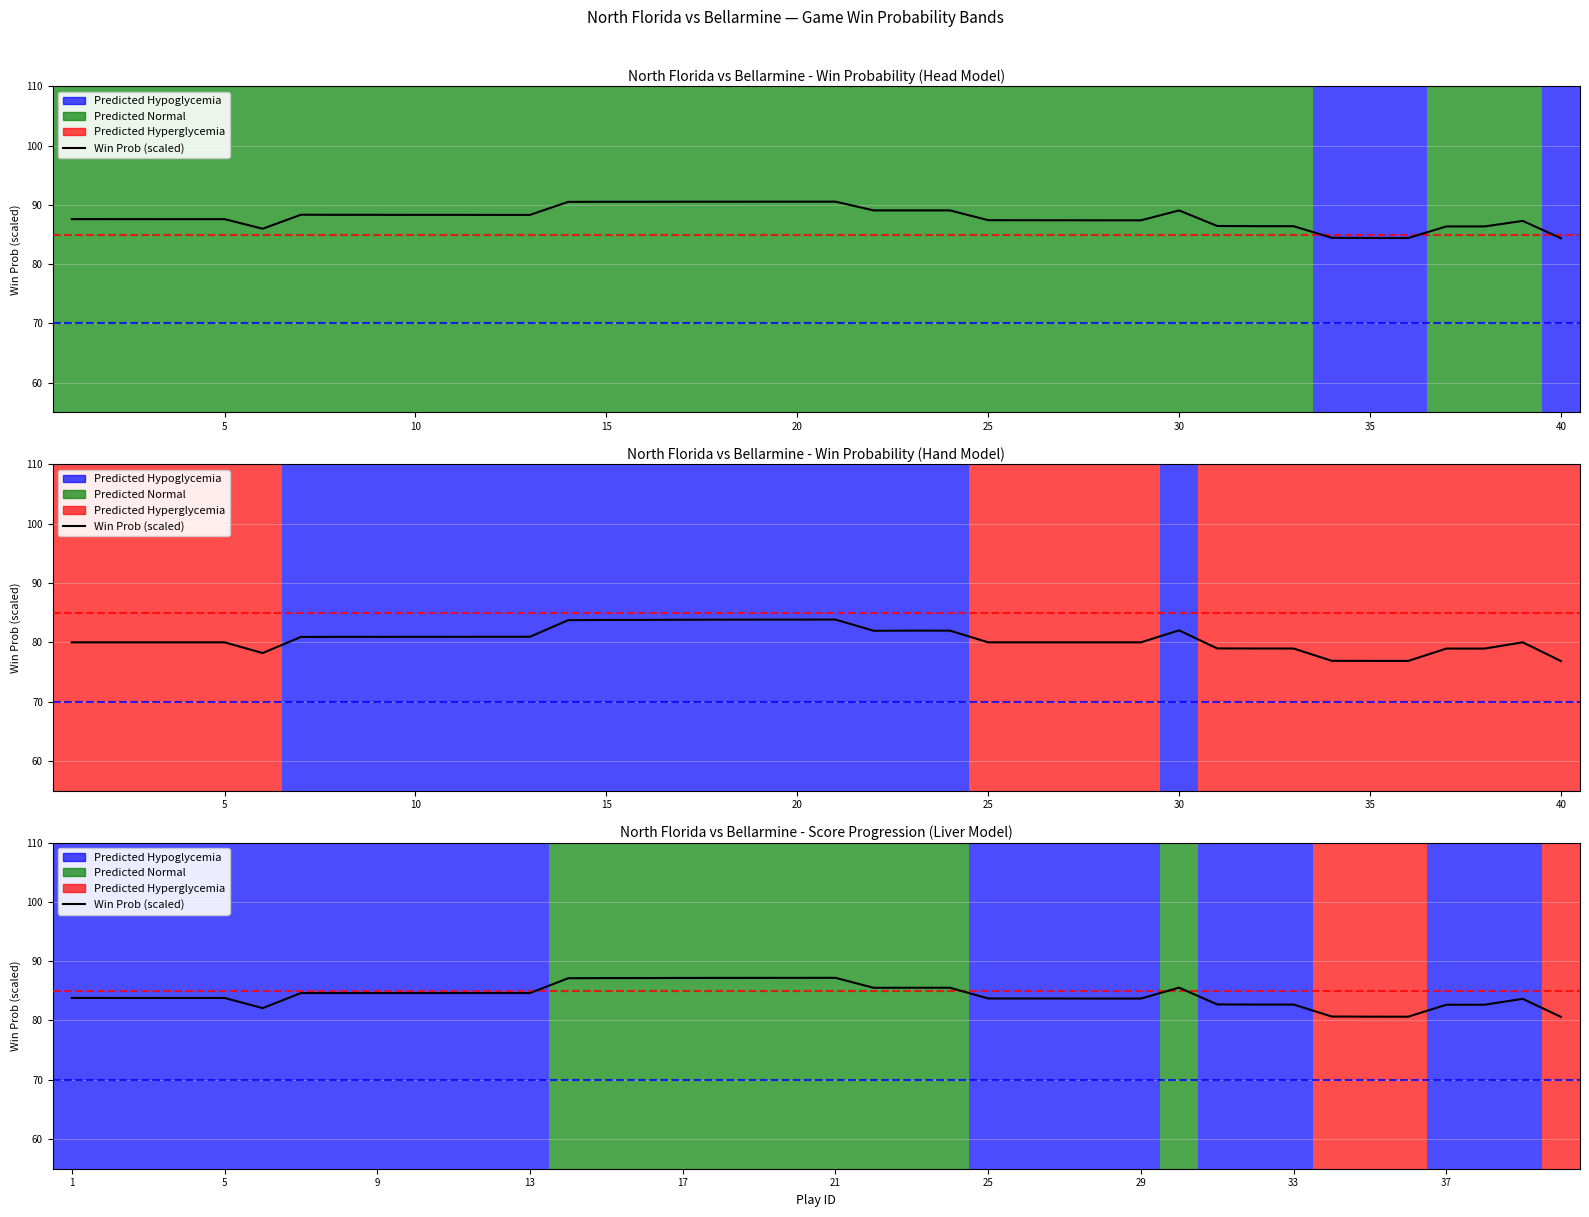

The chart shows a value of 84.6 at 13. True or false?

True